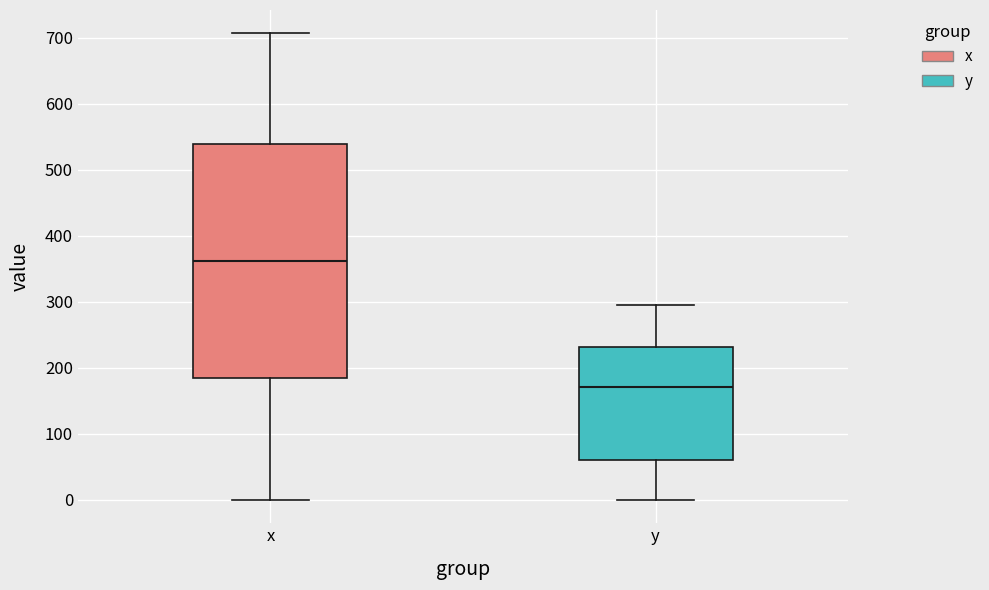

Where does the median line of the box for y sit on the y-axis? The values are not printed on the chart, so give them approximately, as read against the axis.

170